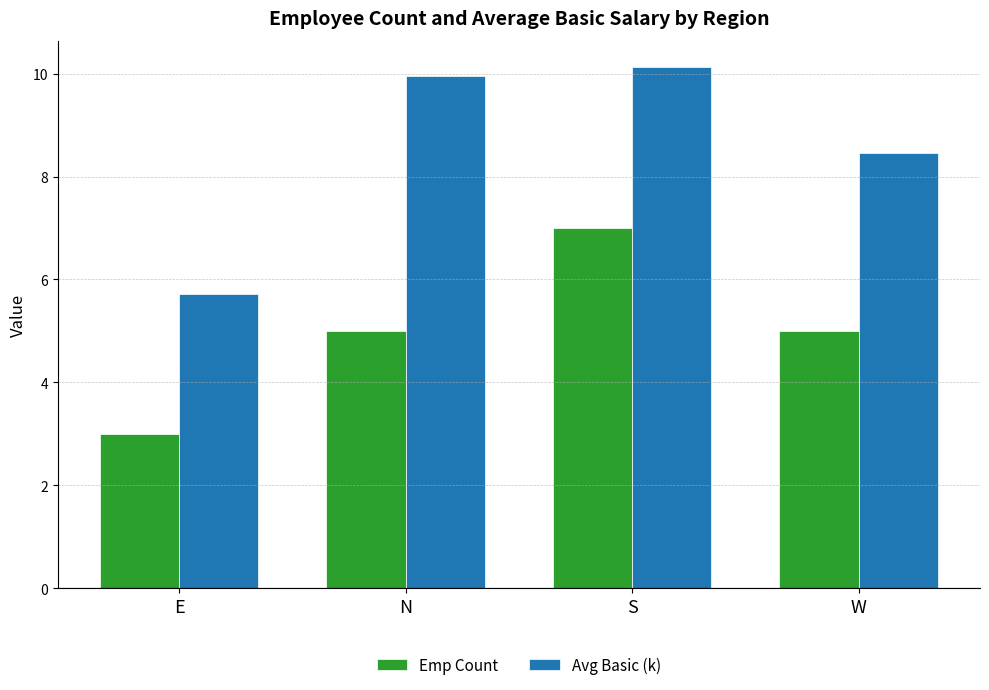

What is the smallest value displayed?

3.0